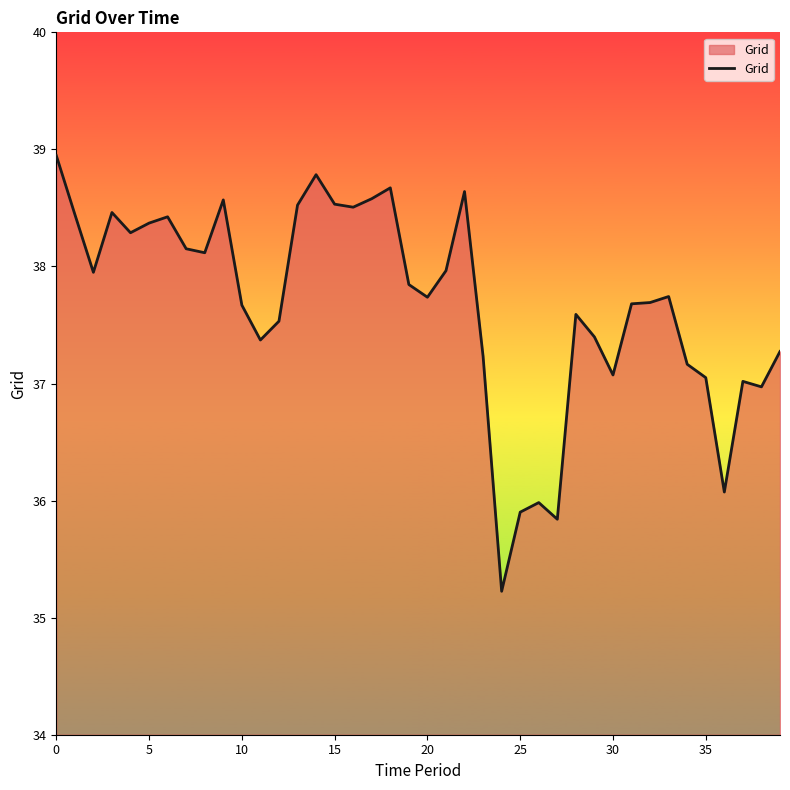

What is the difference between the maximum and minimum values?

3.7